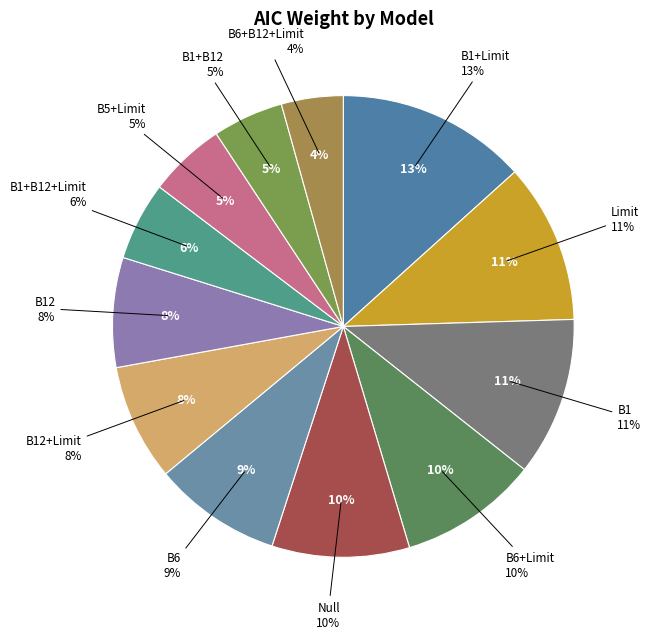

Do B6 and B12 together represent more than half of the pie?

No